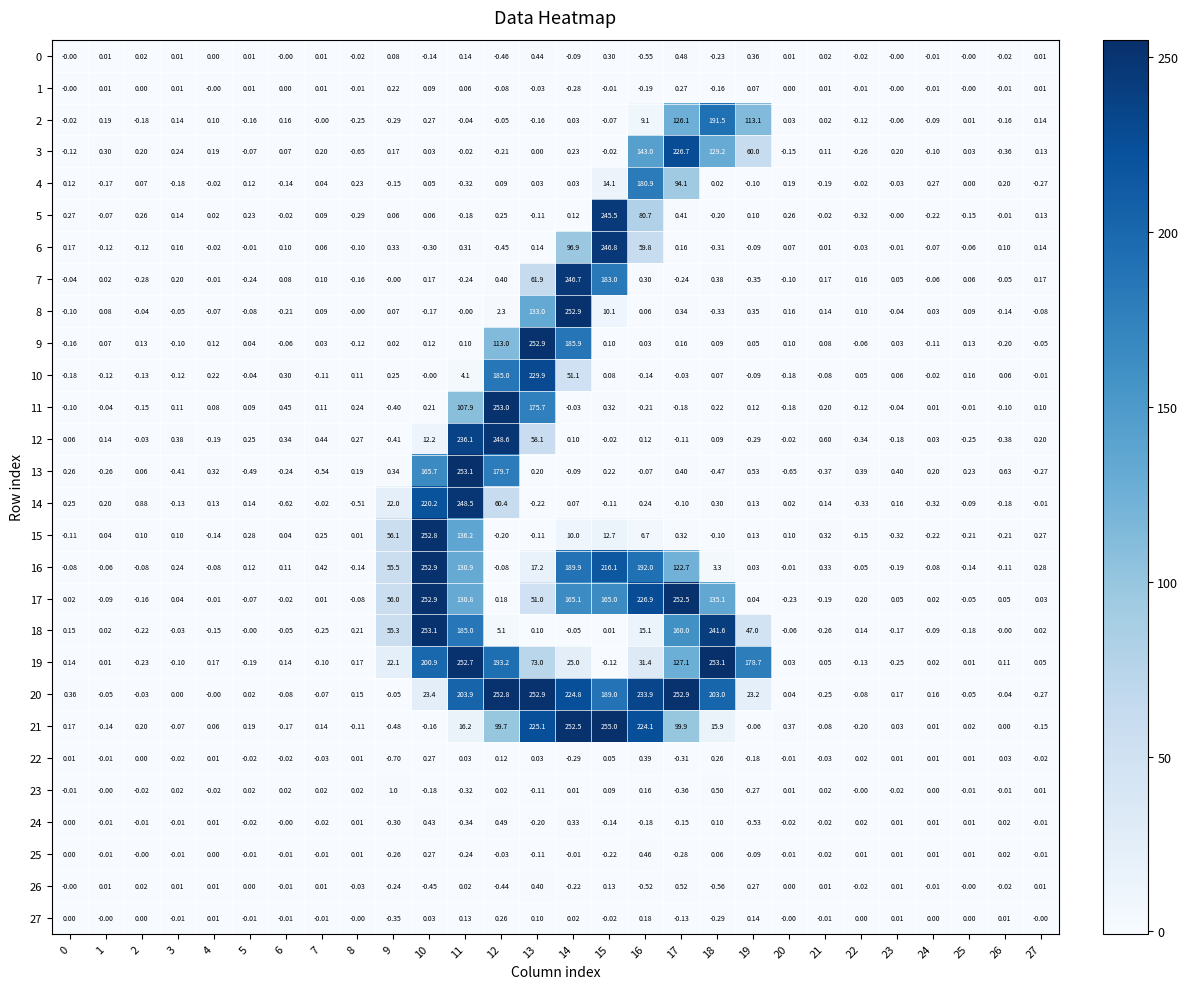

Is the value of 4 at 18 greater than the value of 14 at 18?

No